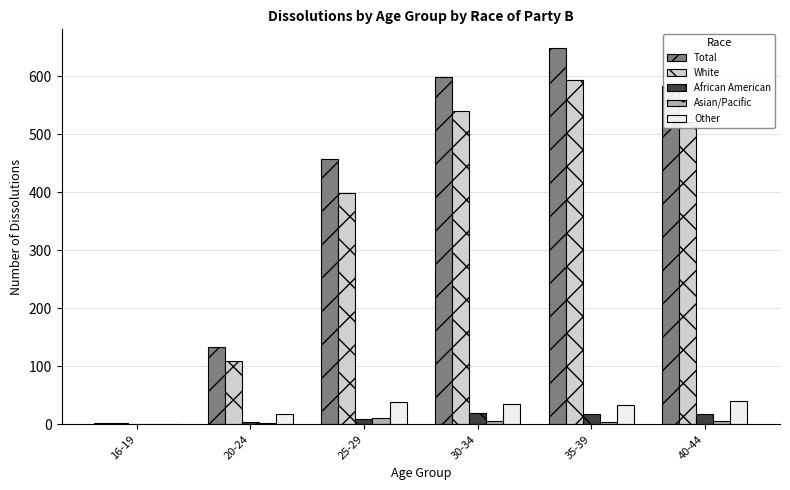

How many groups of bars are there?

6